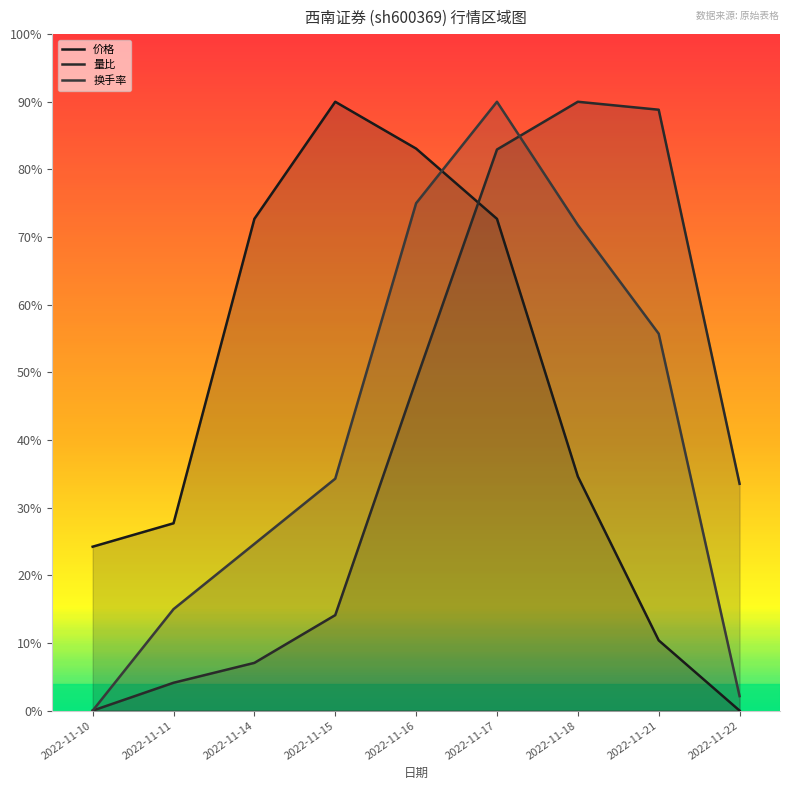

List the series in order of their peak value, lowest first.

价格, 量比, 换手率